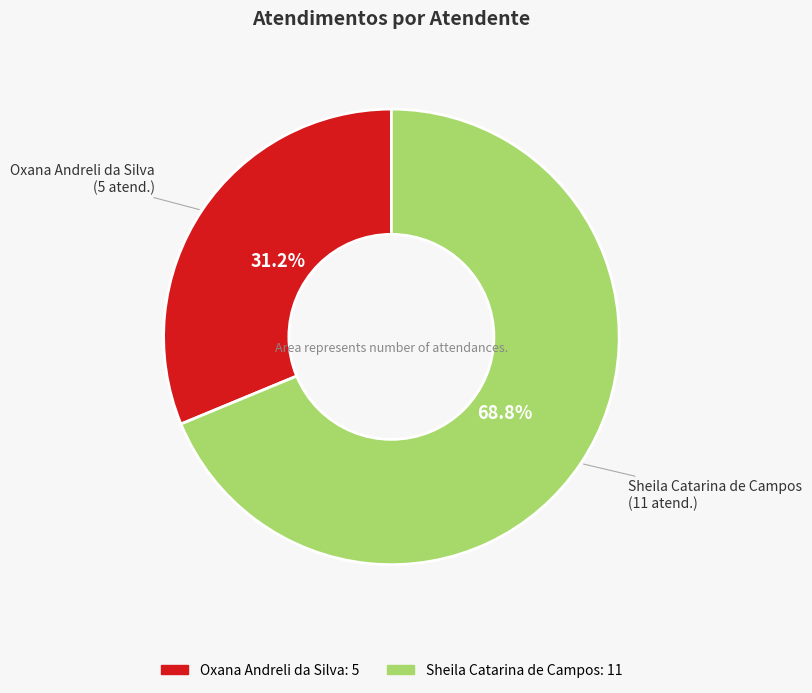

Count the number of slices in the pie.

2